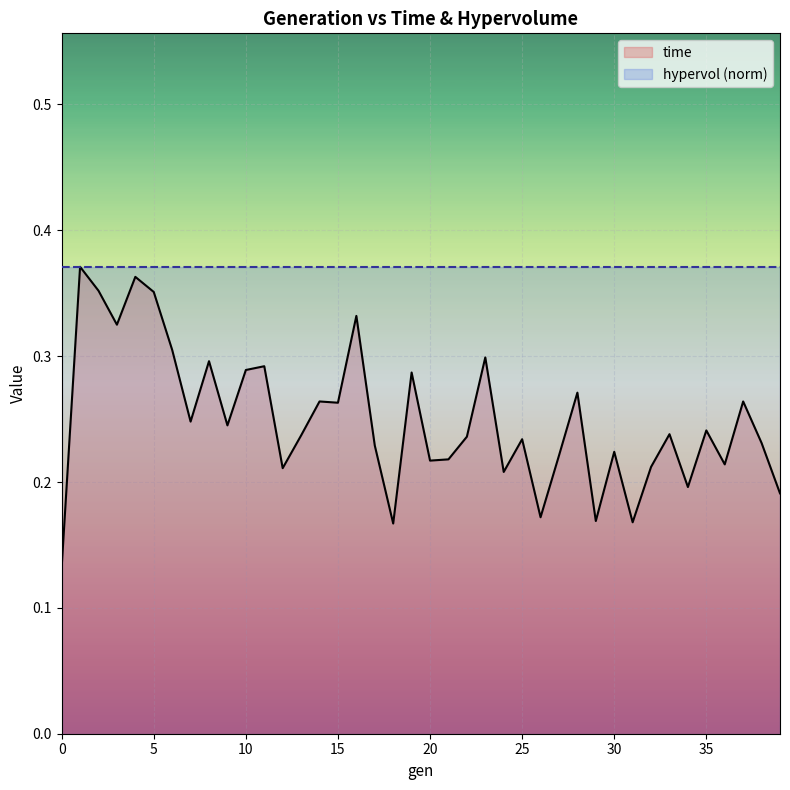

How many series are shown in this chart?

2